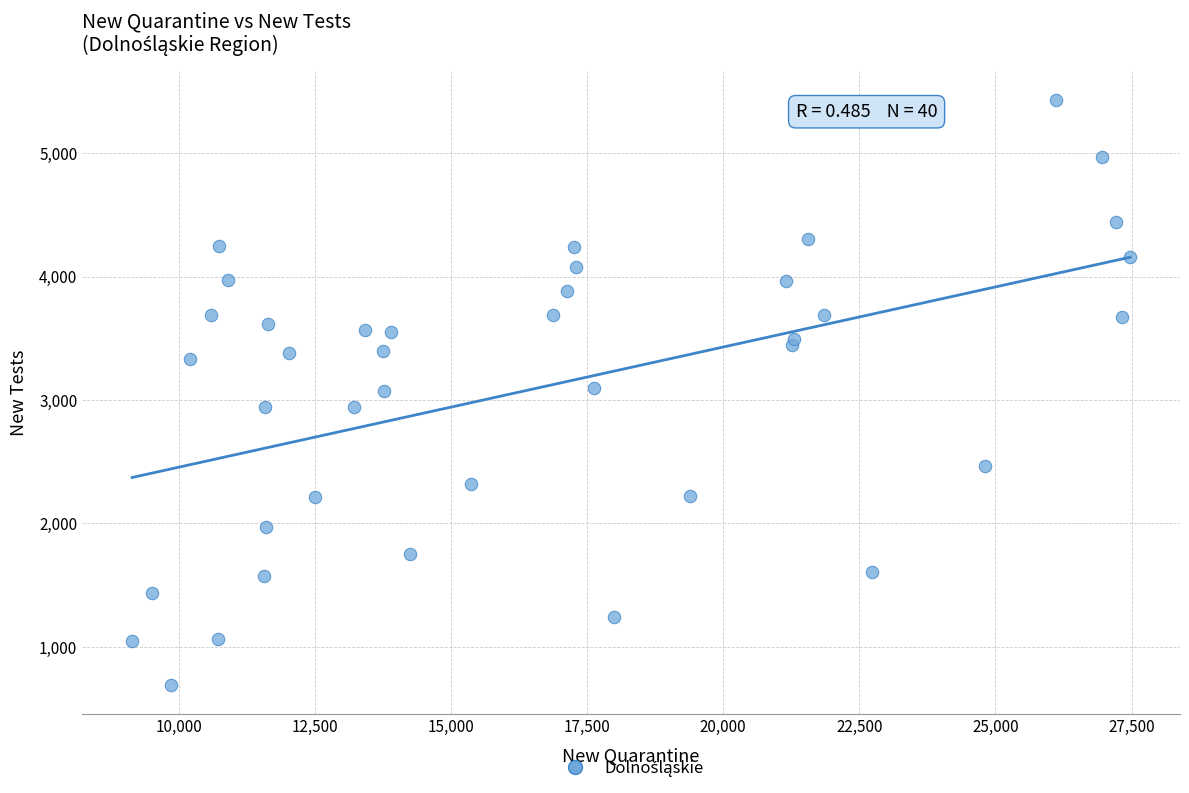

What is the range of Y values (max minus min)?

4740